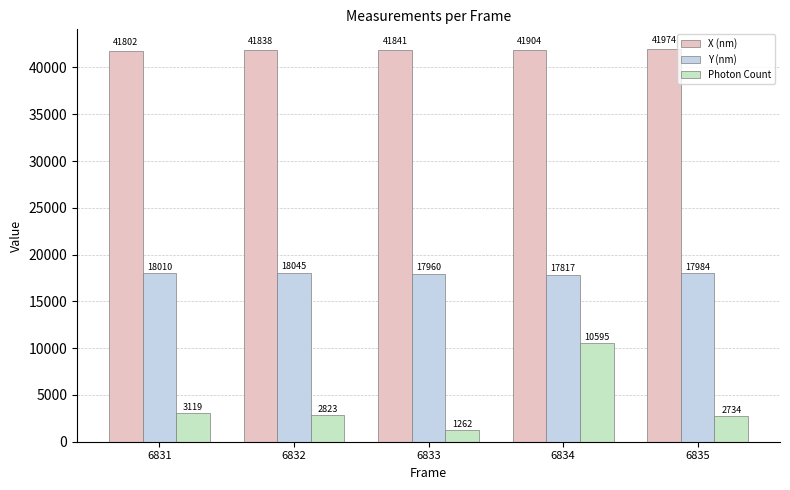

Rank the series by their average value, from lowest to highest.

Photon Count, Y (nm), X (nm)